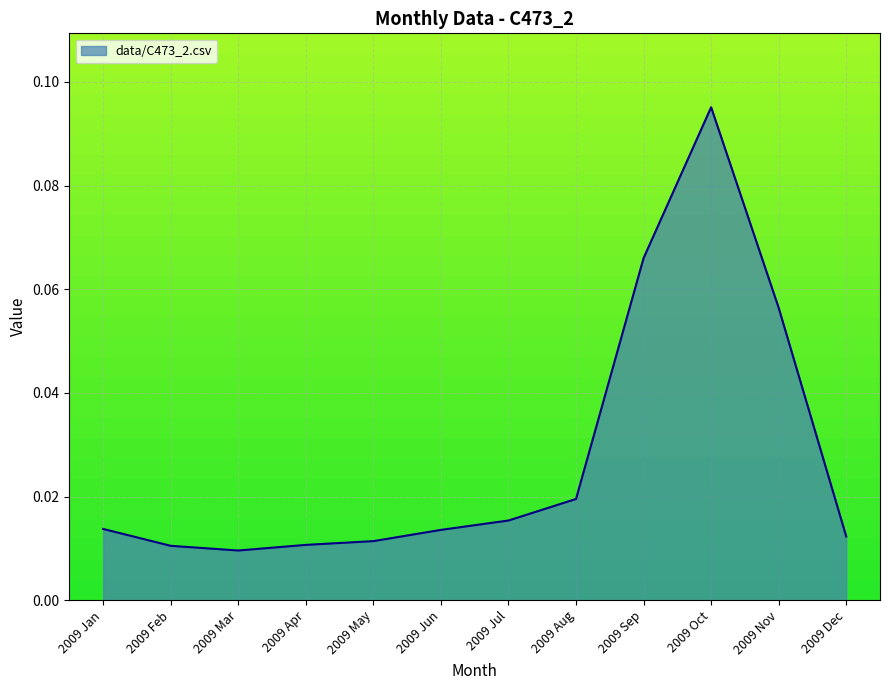

What is the change in value from 2009 Feb to 2009 Oct?

+0.1